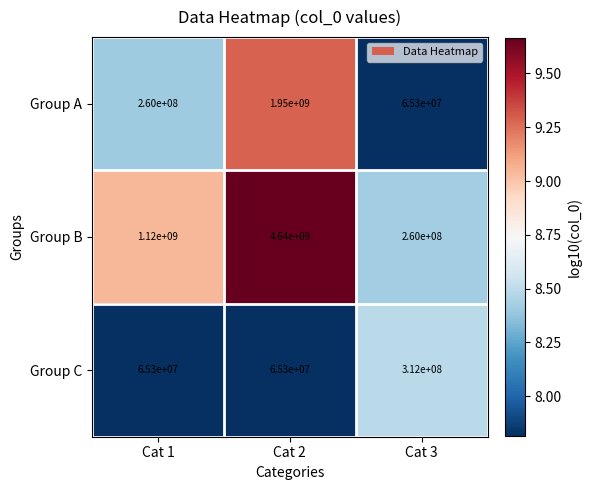

What is the total value across all series at Cat 2?

6655300000